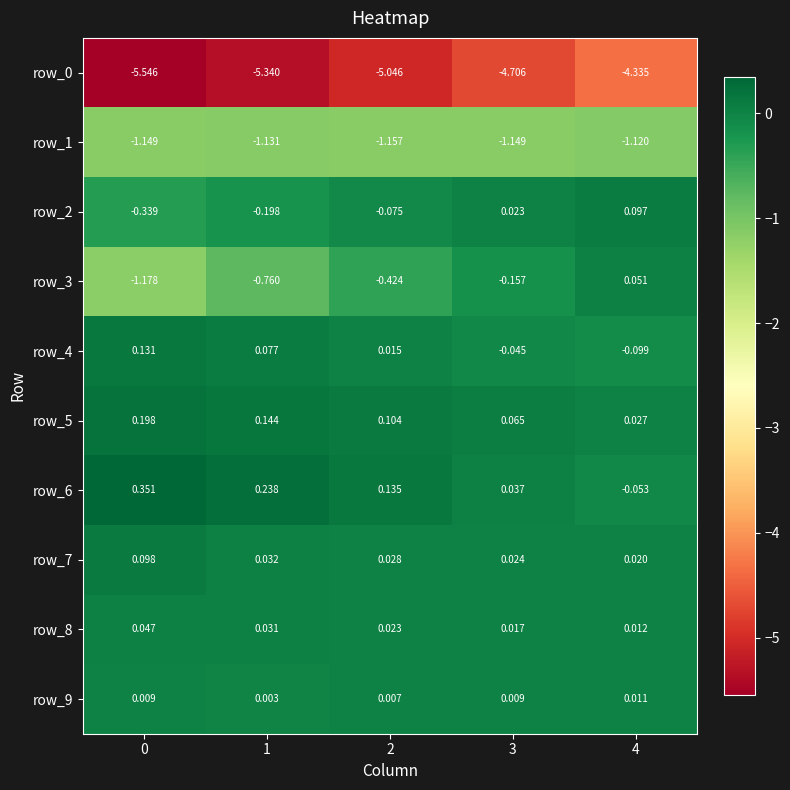

Is the value of row_4 at 2 greater than the value of row_2 at 1?

Yes